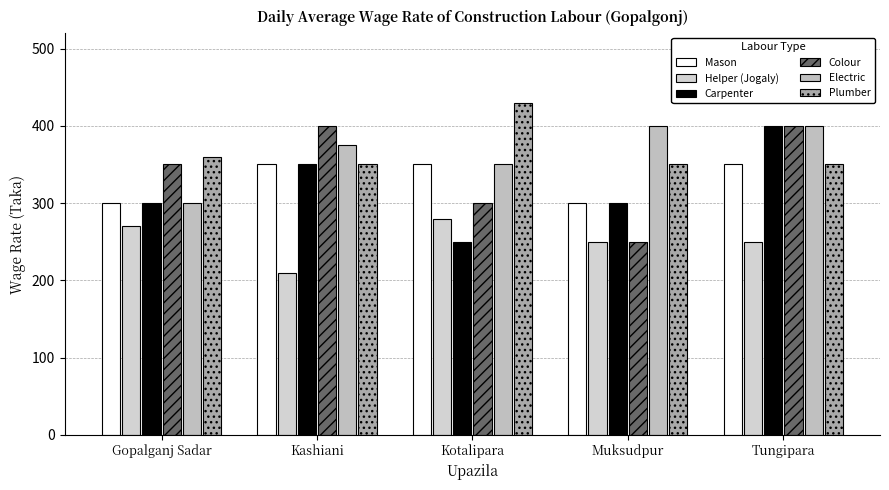

Count the number of data series in this chart.

6